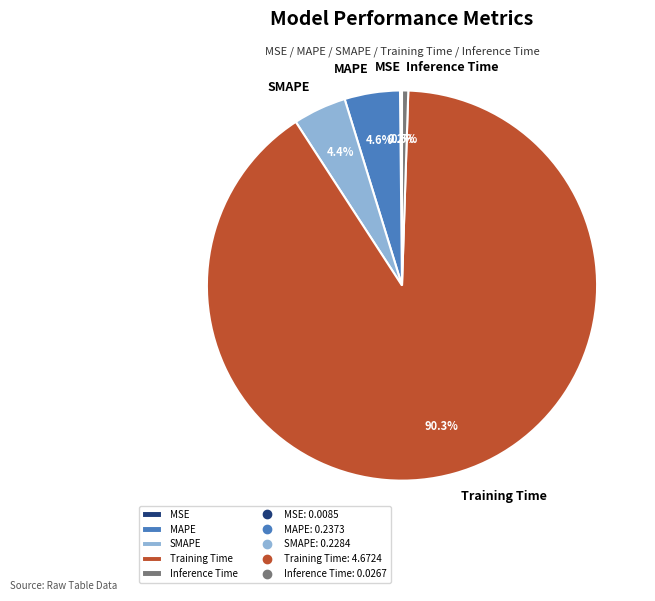

What is the largest slice in the pie chart?

Training Time